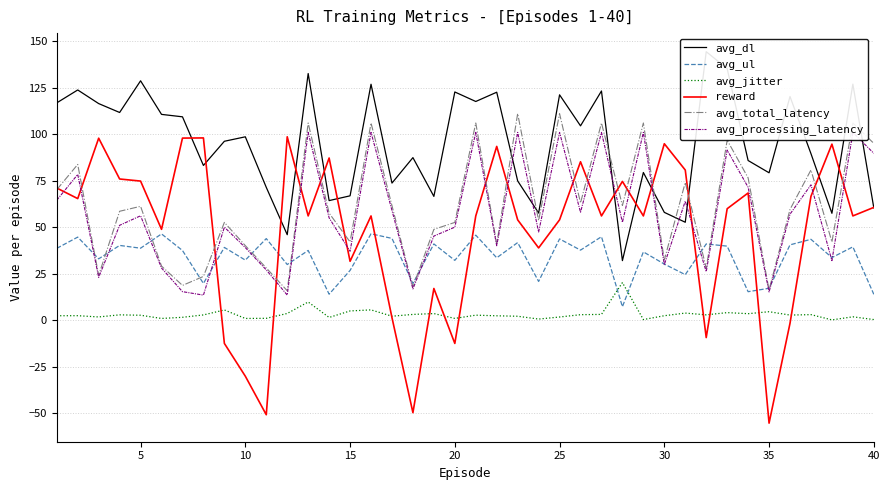

What is the highest value of the avg_ul series?

46.4